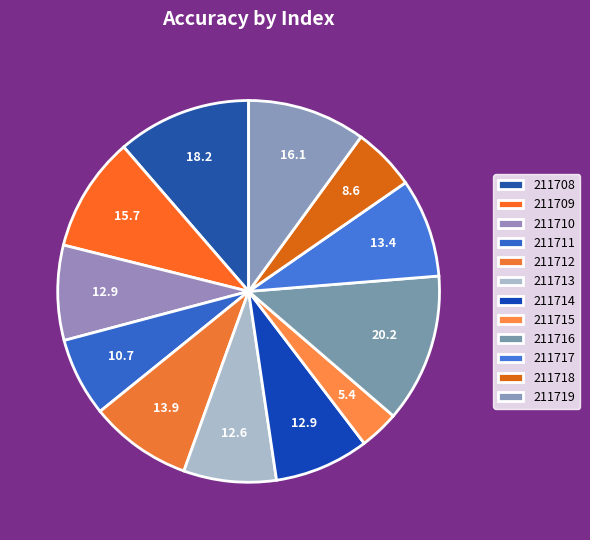

How many slices are in this pie chart?

12